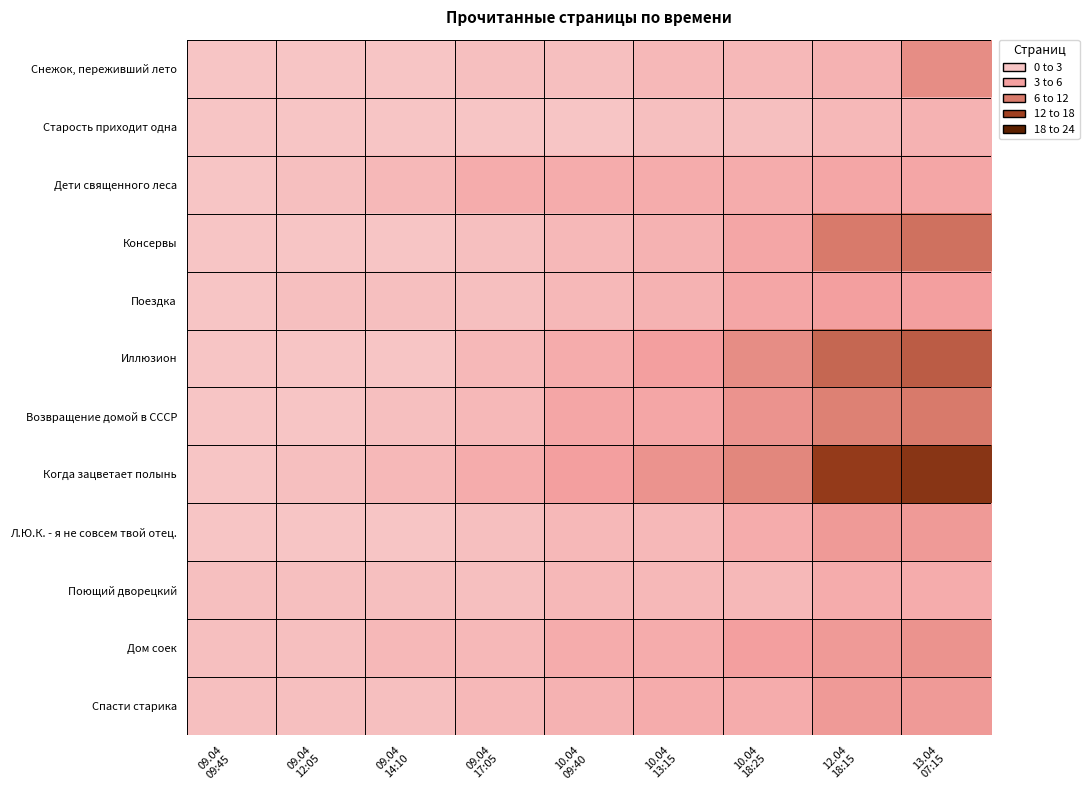

How many series are shown in this chart?

12